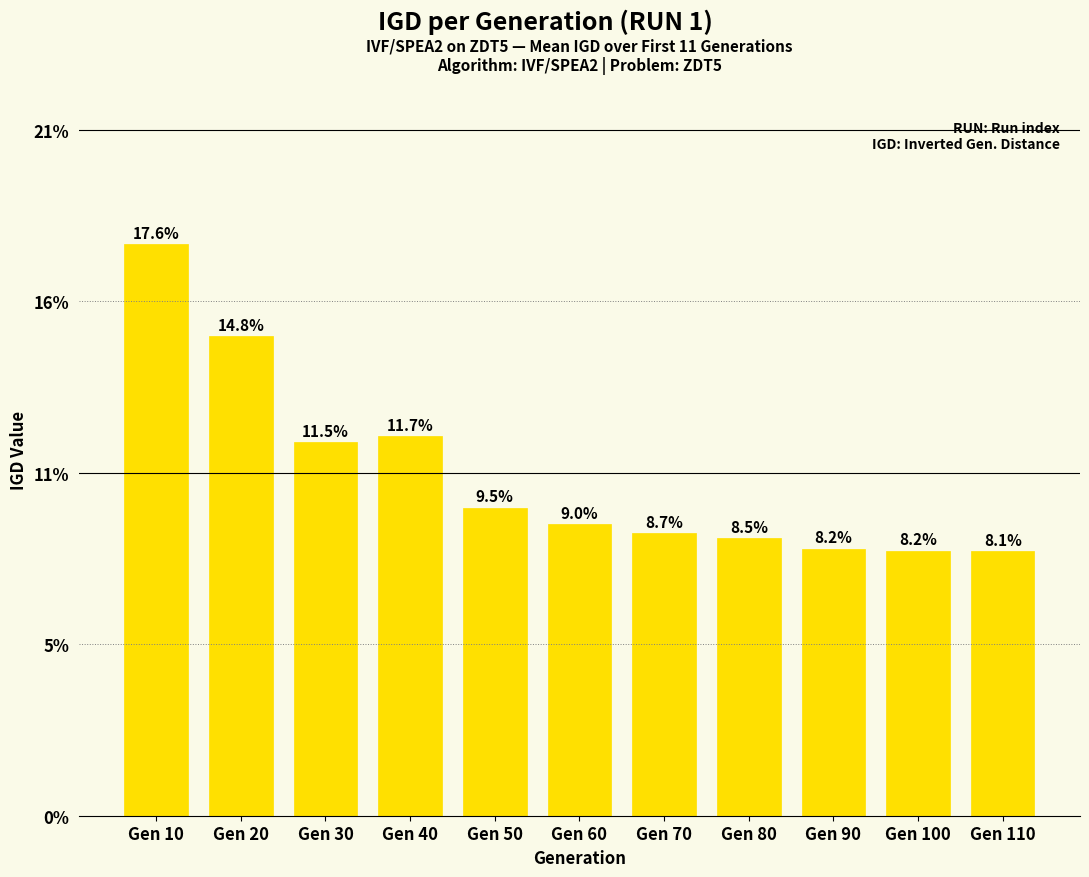

Reading left to right, list all the values displayed in this chart.

Gen 10=0.2	Gen 20=0.1	Gen 30=0.1	Gen 40=0.1	Gen 50=0.1	Gen 60=0.1	Gen 70=0.1	Gen 80=0.1	Gen 90=0.1	Gen 100=0.1	Gen 110=0.1